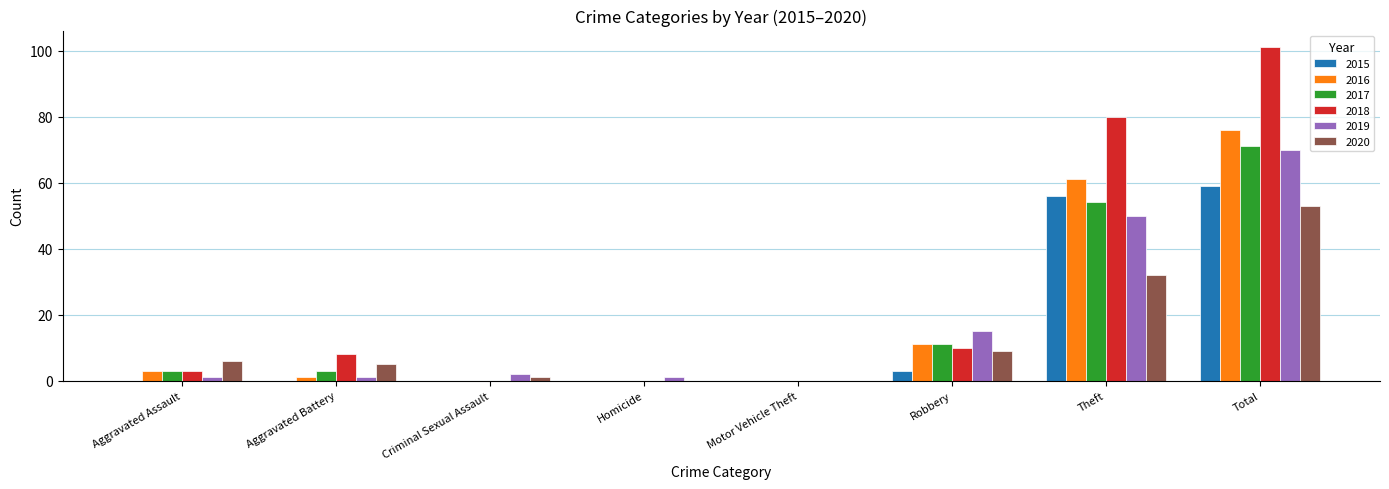

Where is 2020 nearest to the value 26?

Theft